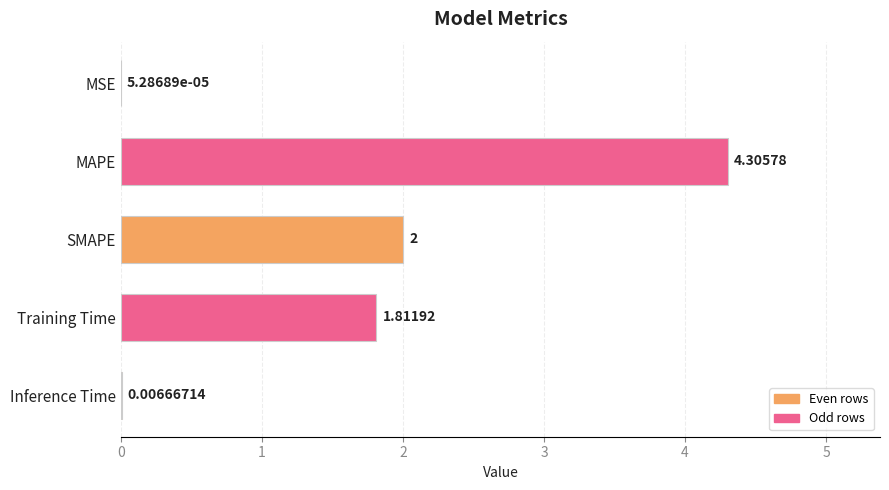

At which category does the chart reach its peak across all series?

MAPE